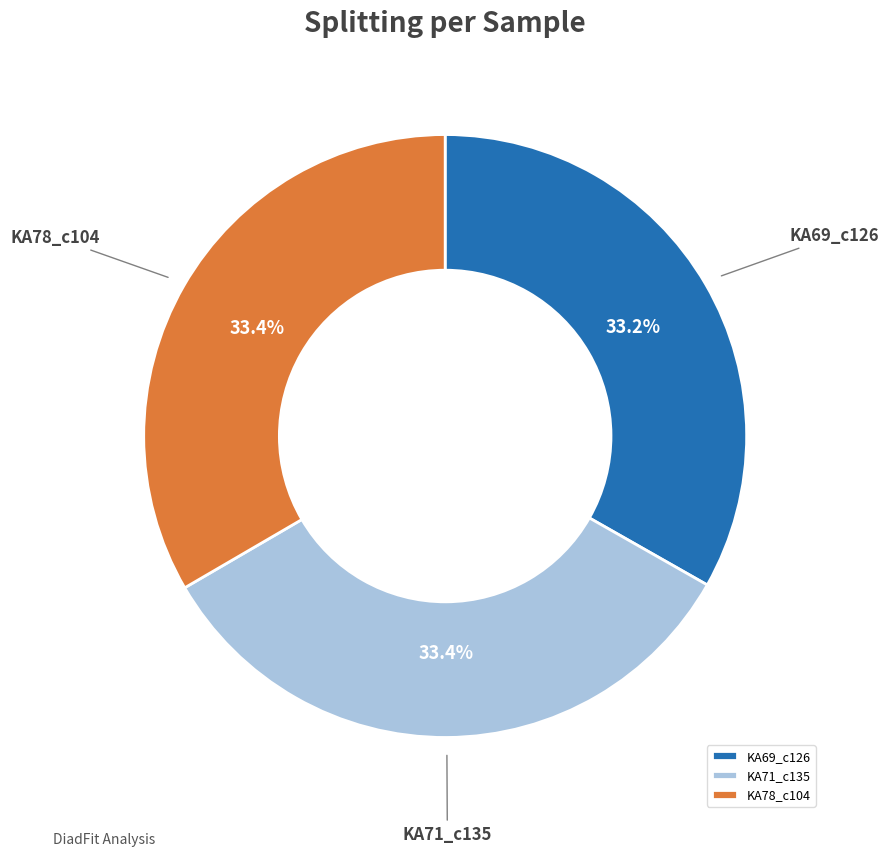

Approximately how many times larger is the value at KA71_c135 compared to KA78_c104?

1.0